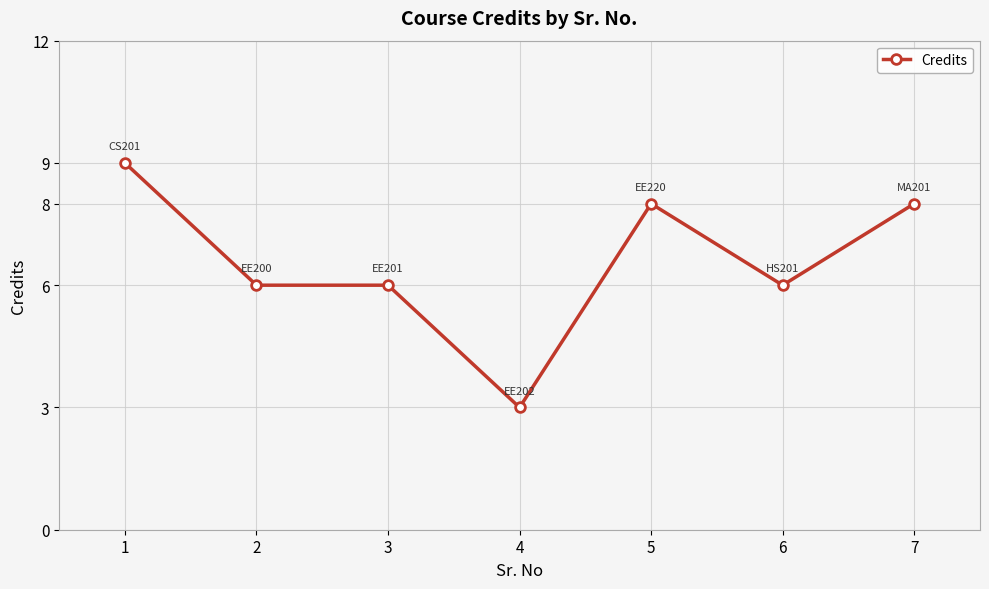

What is the approximate value at 4?

3